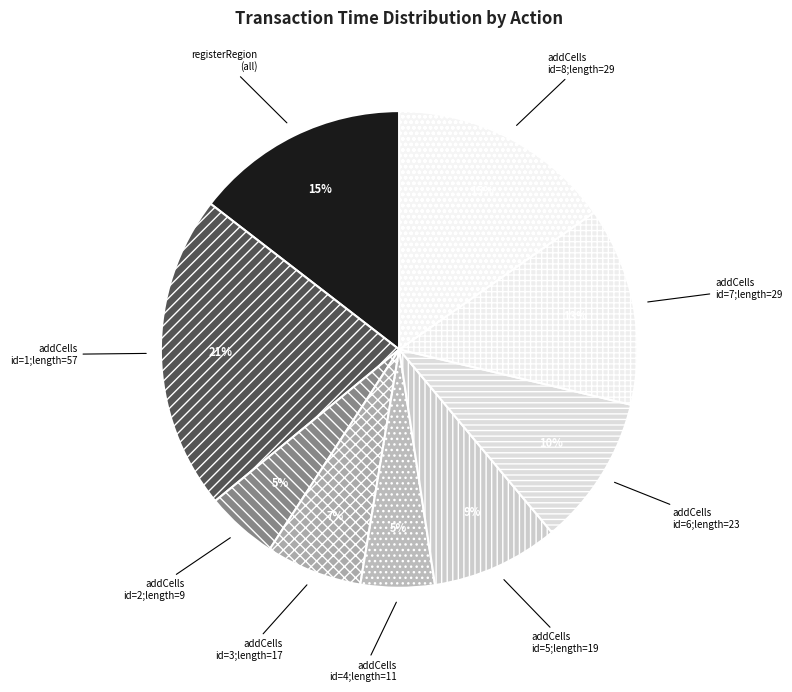

Does any single category account for the majority?

No